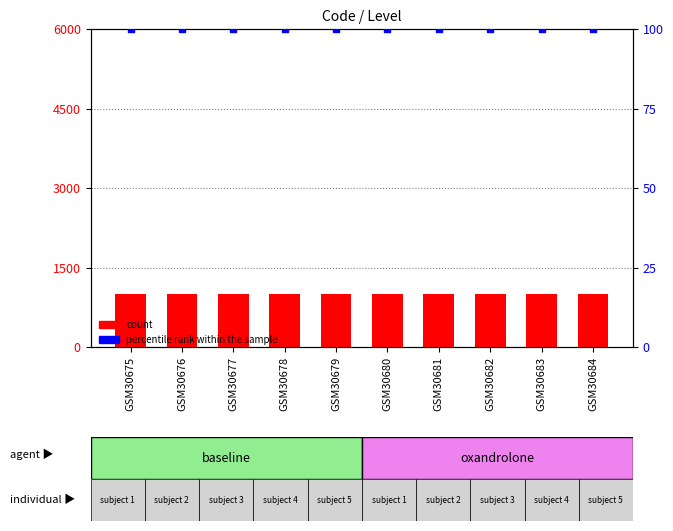

What is the total value across all series at GSM30675?

101